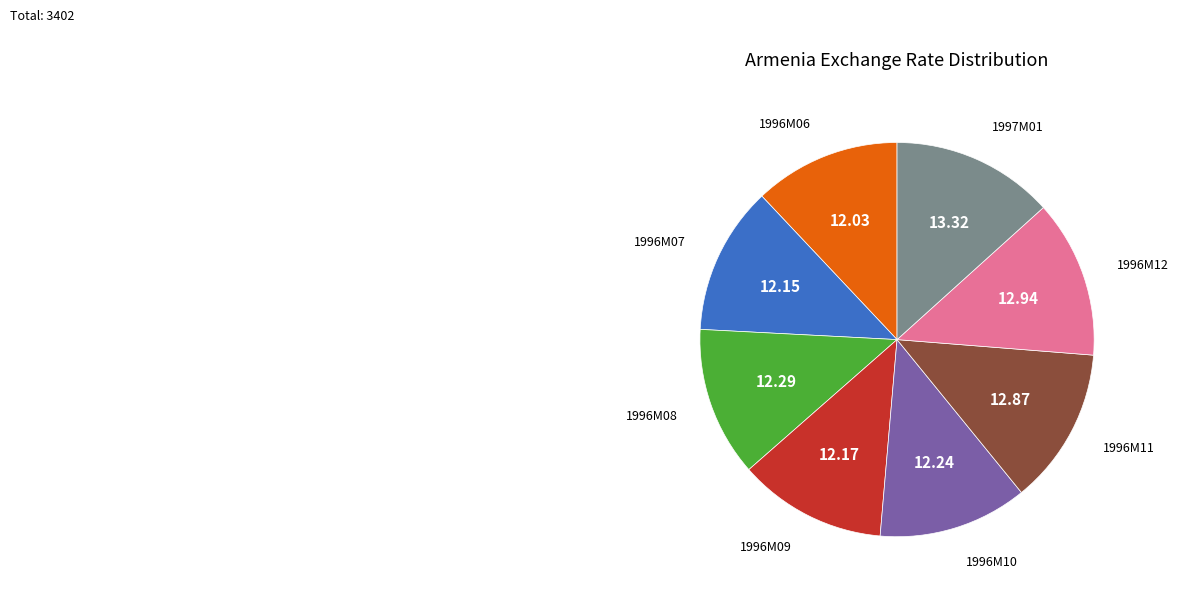

How many segments does this pie chart have?

8